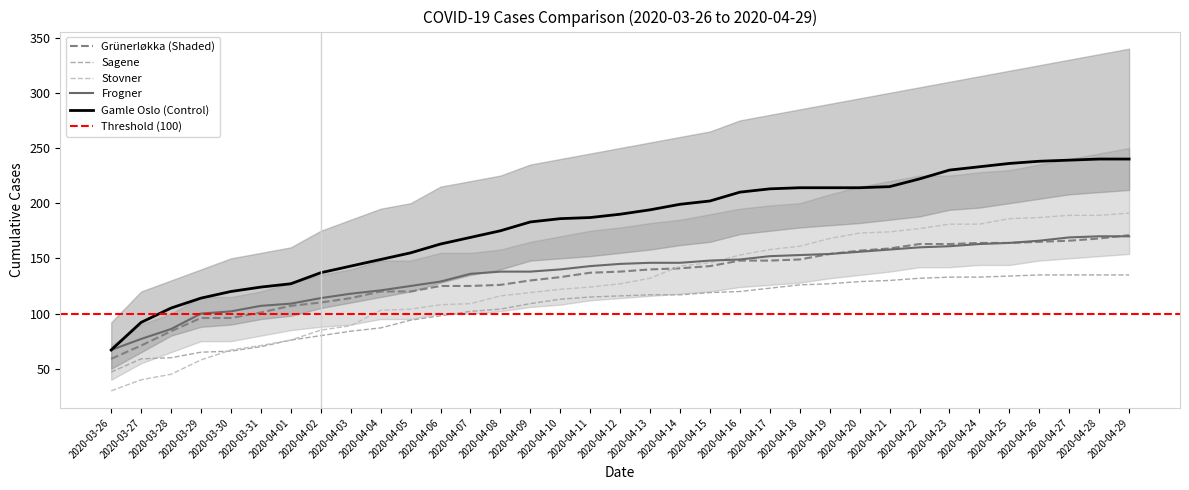

List the series in order of their peak value, highest first.

Gamle Oslo, Stovner, Grünerløkka, Frogner, Sagene